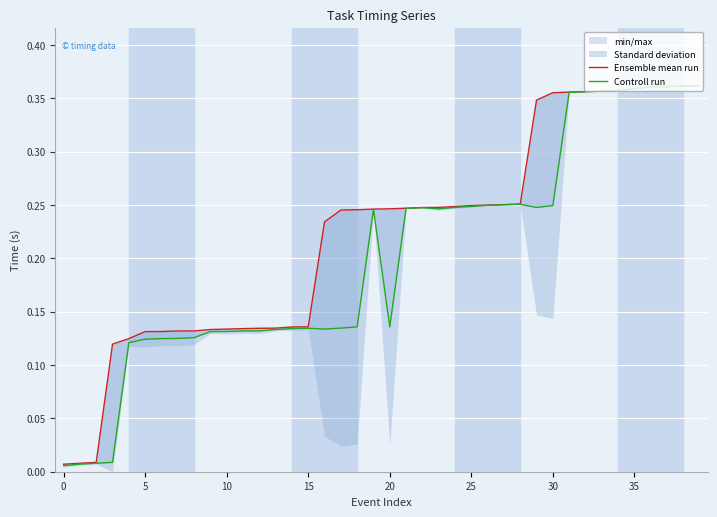

Is it true that Ensemble mean run equals 0.3 at 28?

False